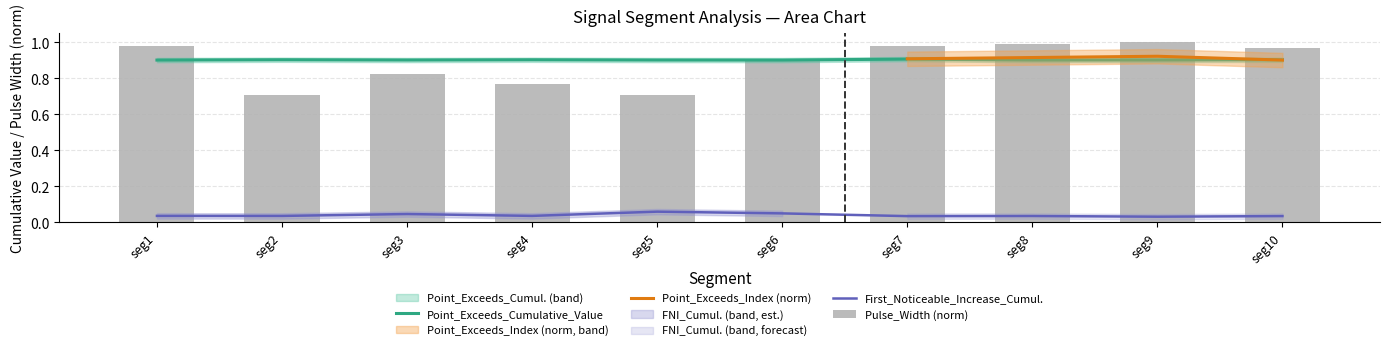

What is the greatest value displayed?

1.0